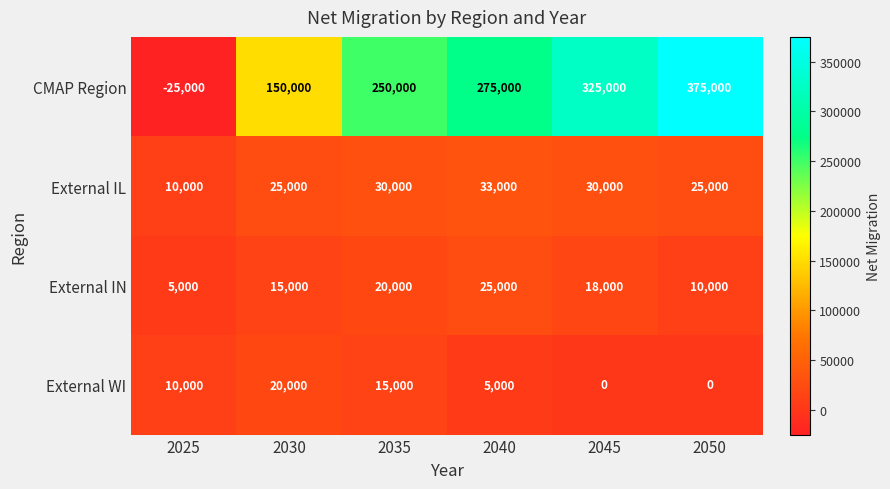

Rank the categories by External IN value from highest to lowest.

2040, 2035, 2045, 2030, 2050, 2025